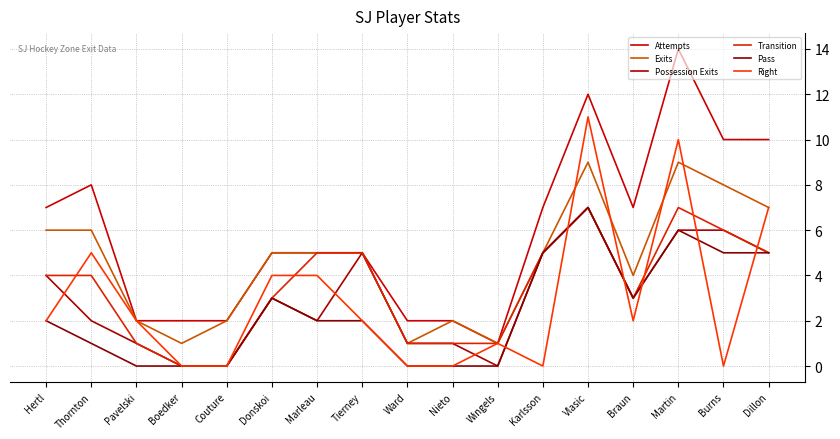

How many categories are shown in the chart?

17